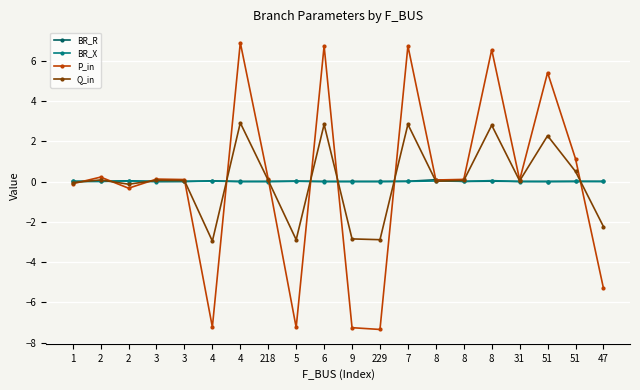

How many series are shown in this chart?

4